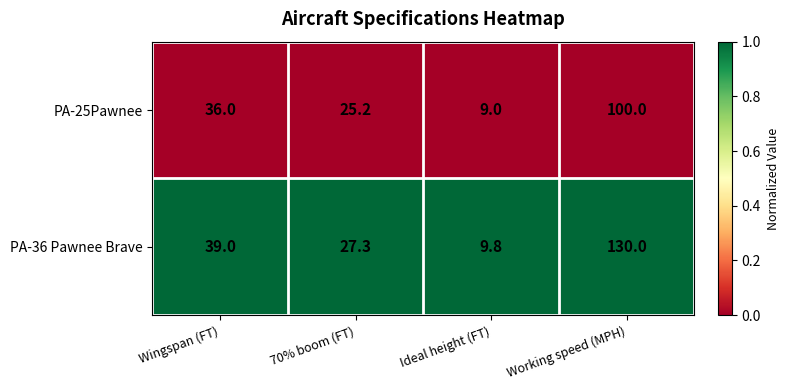

True or false: PA-36 Pawnee Brave has a value of 9.8 at Ideal height (FT).

True